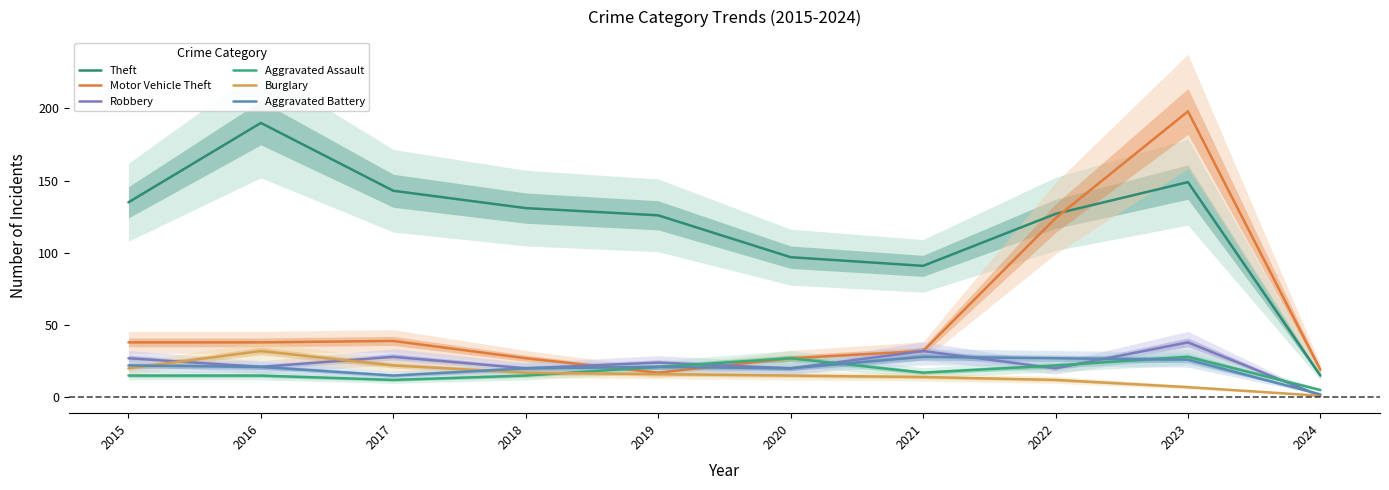

How many distinct data groups are displayed?

6